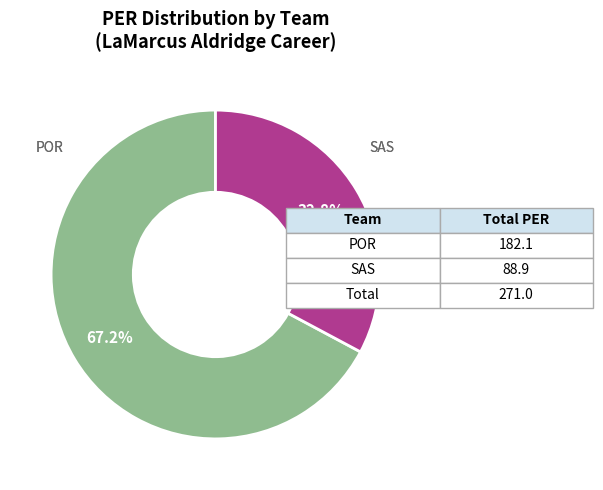

To the nearest percent, what is the average slice percentage?

50%